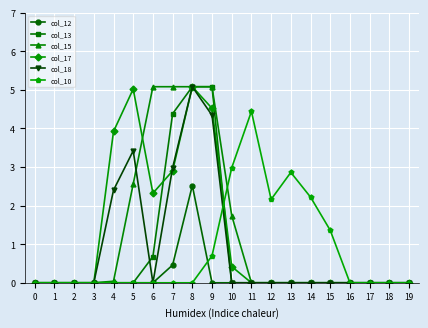

What is the maximum value shown in the chart?

5.1